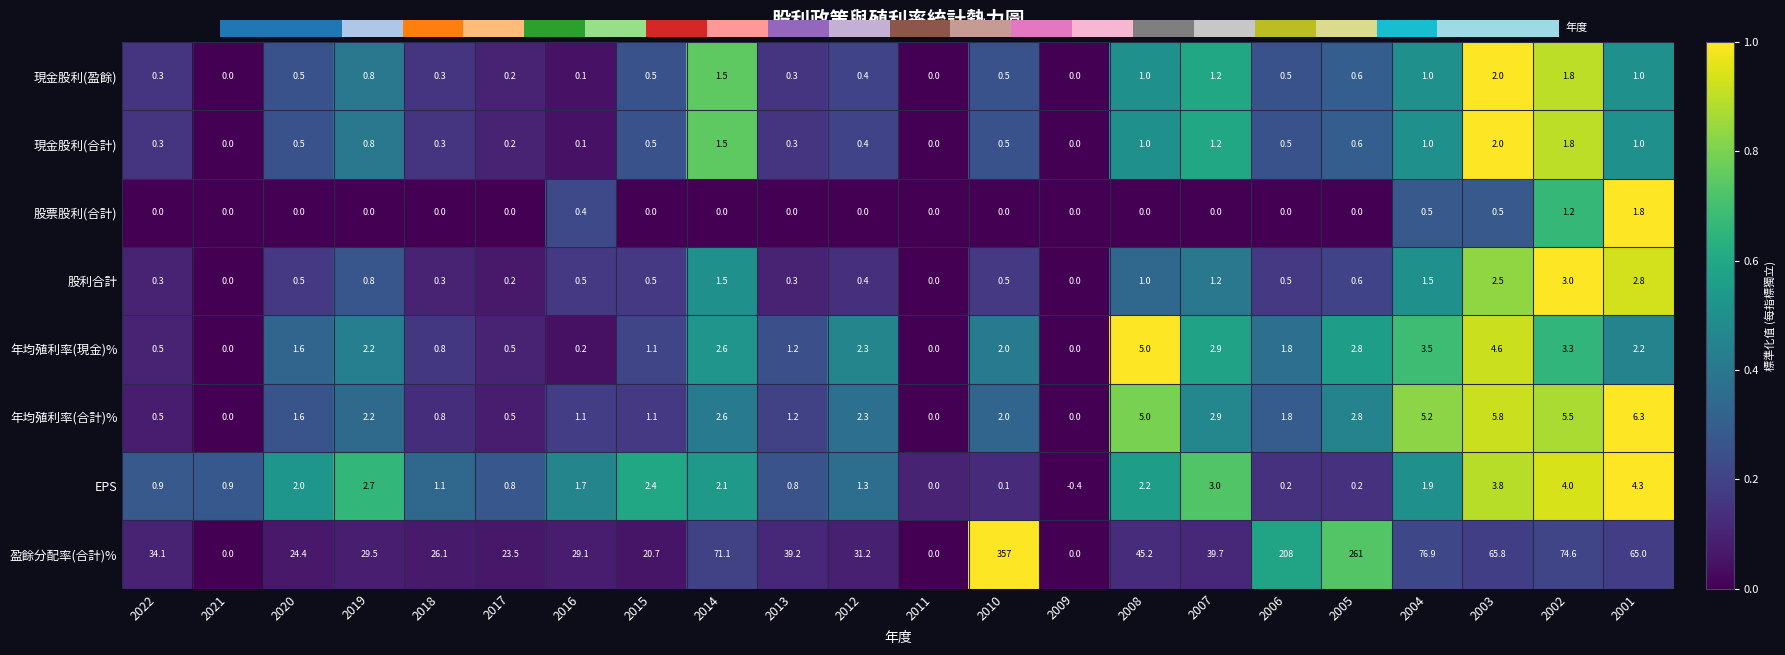

What is the difference between the maximum and minimum values in the 年均殖利率(現金)% series?

5.0